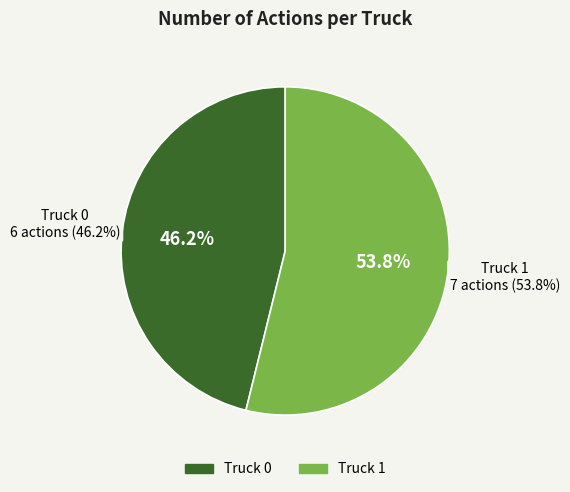

Which category has the biggest portion of the pie?

Truck 1